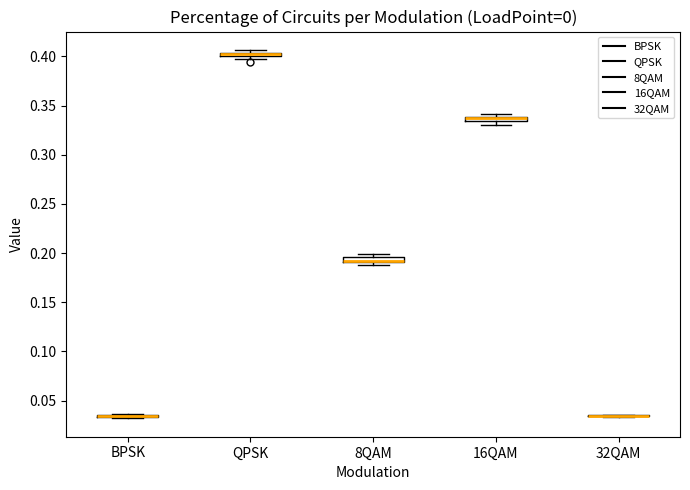

Where is the lower edge of the box for 8QAM on the y-axis? The values are not printed on the chart, so give them approximately, as read against the axis.

0.190